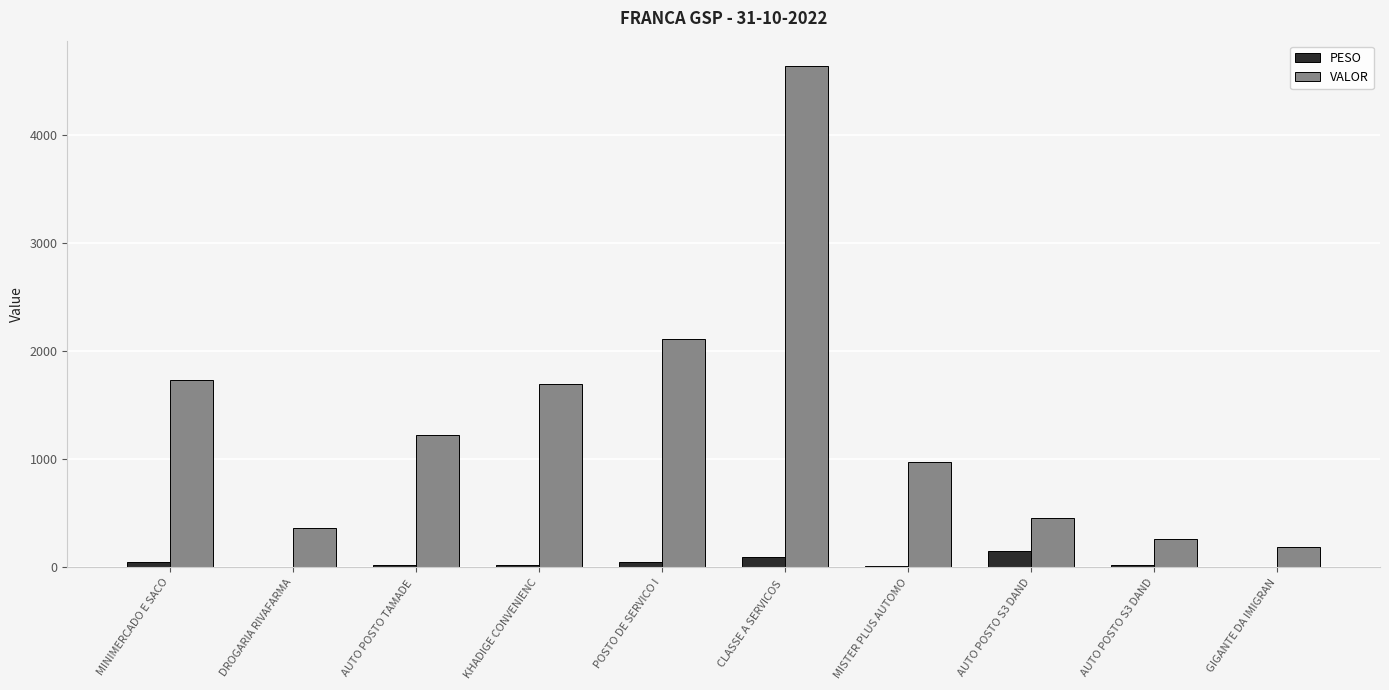

Reading right to left, what are all the values shown in this chart?

PESO: GIGANTE DA IMIGRAN=2.2	AUTO POSTO S3 DAND=24.4	AUTO POSTO S3 DAND=151.6	MISTER PLUS AUTOMO=12.3	CLASSE A SERVICOS =95.5	POSTO DE SERVICO I=52.1	KHADIGE CONVENIENC=23.0	AUTO POSTO TAMADE =25.9	DROGARIA RIVAFARMA=7.6	MINIMERCADO E SACO=46.0
VALOR: GIGANTE DA IMIGRAN=189.3	AUTO POSTO S3 DAND=261.0	AUTO POSTO S3 DAND=453.7	MISTER PLUS AUTOMO=974.6	CLASSE A SERVICOS =4638.0	POSTO DE SERVICO I=2108.9	KHADIGE CONVENIENC=1695.7	AUTO POSTO TAMADE =1225.4	DROGARIA RIVAFARMA=365.8	MINIMERCADO E SACO=1732.1